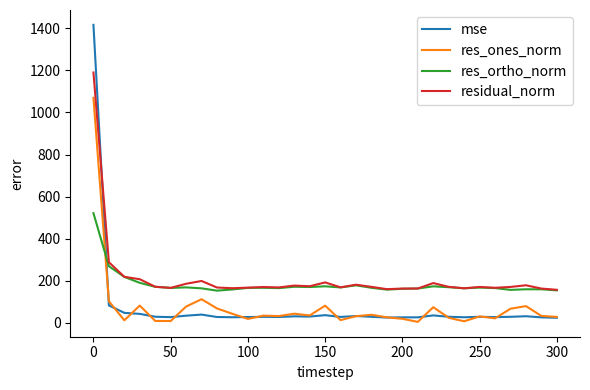

What is the difference between the second highest and second lowest values in the res_ortho_norm series?

114.8